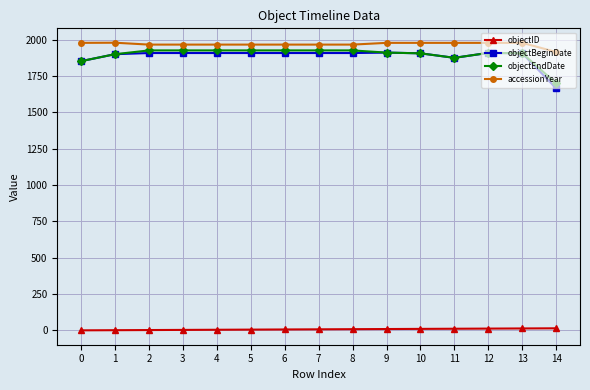

True or false: objectID and accessionYear intersect in this chart.

False